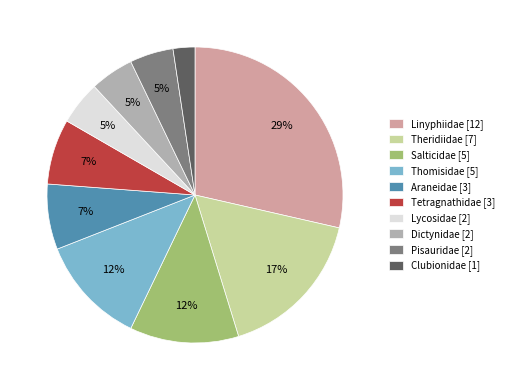

Count the number of slices in the pie.

10